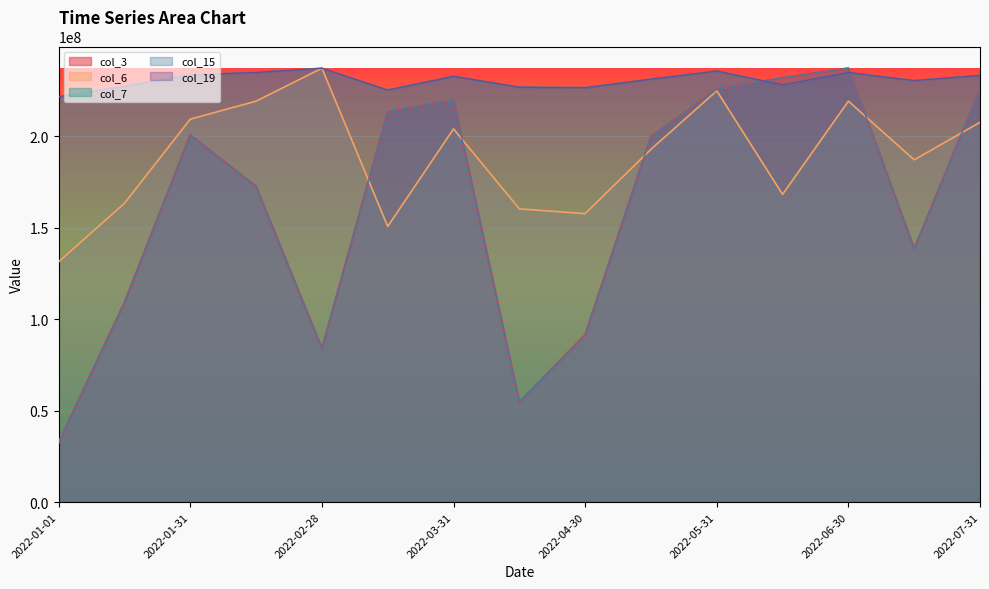

At which category is the sum across all series the highest?

2022-06-30